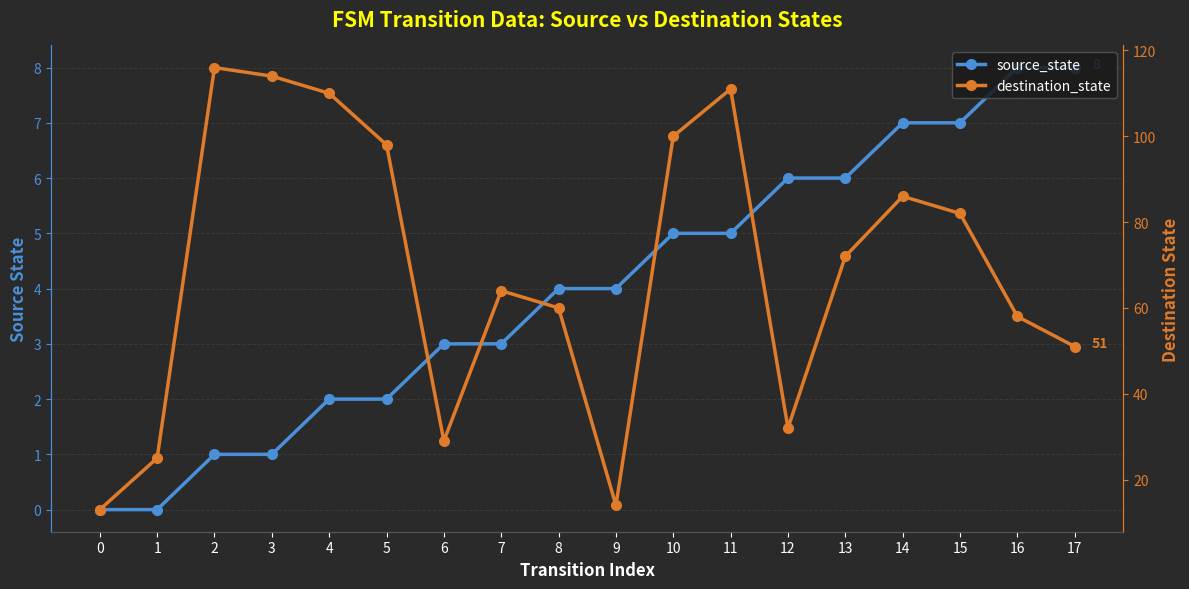

What is the average value of the source_state series?

4